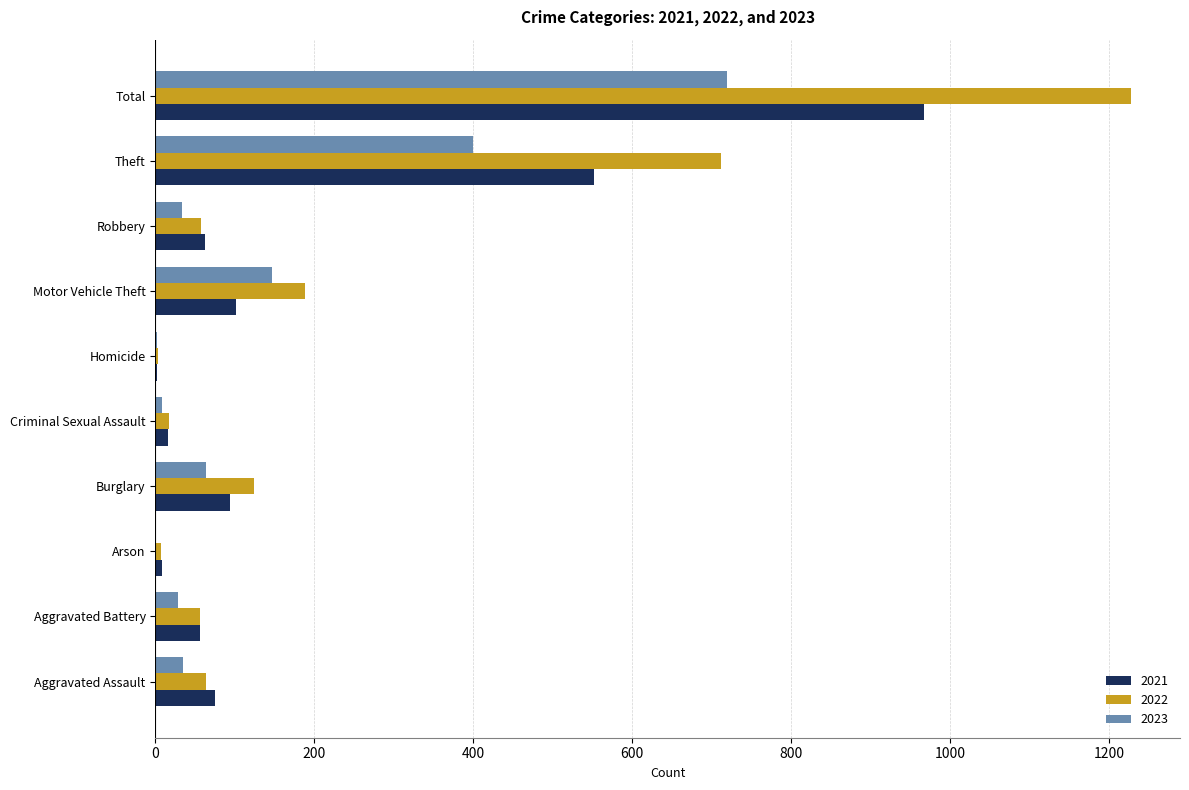

Is it true that 2023 equals 147 at Motor Vehicle Theft?

True